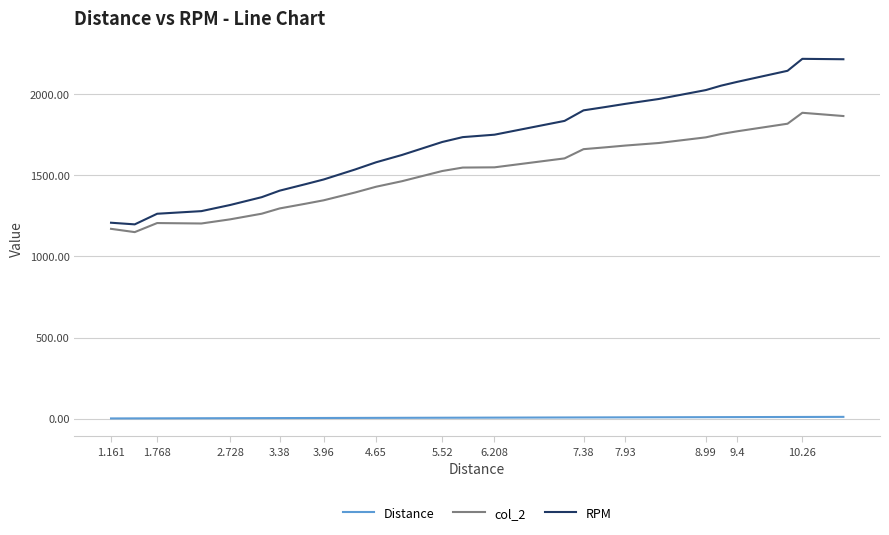

How many lines are shown in the chart?

3